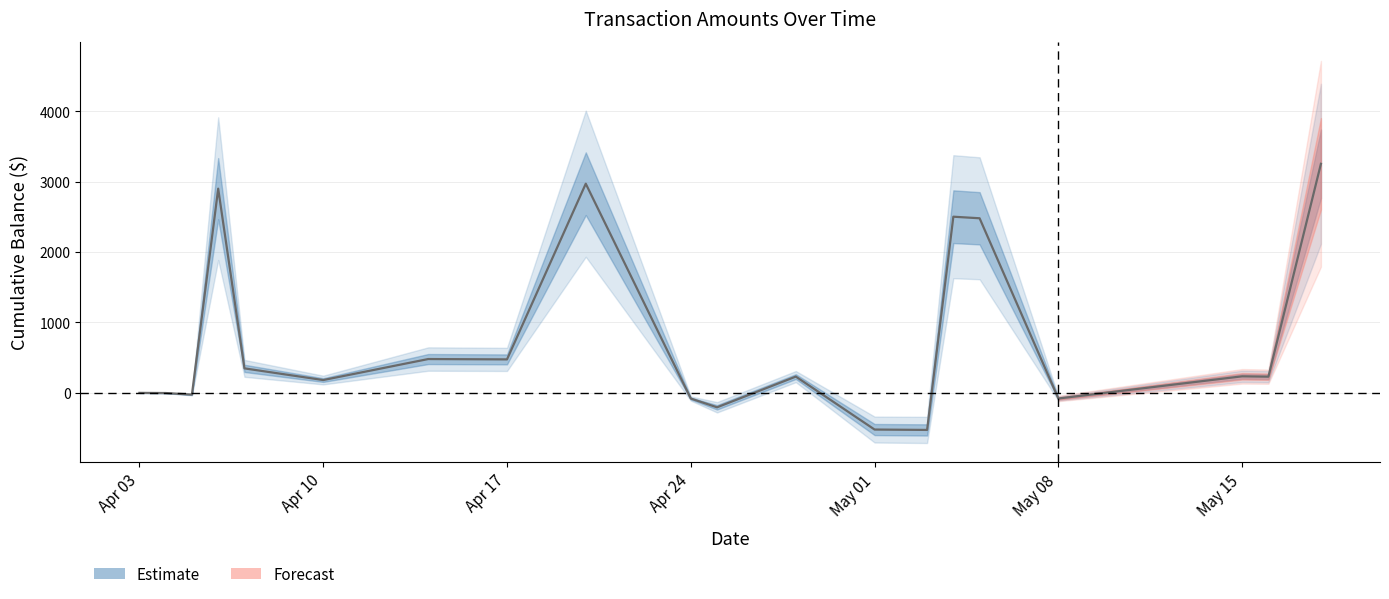

What is the sum of all values?

14767.7